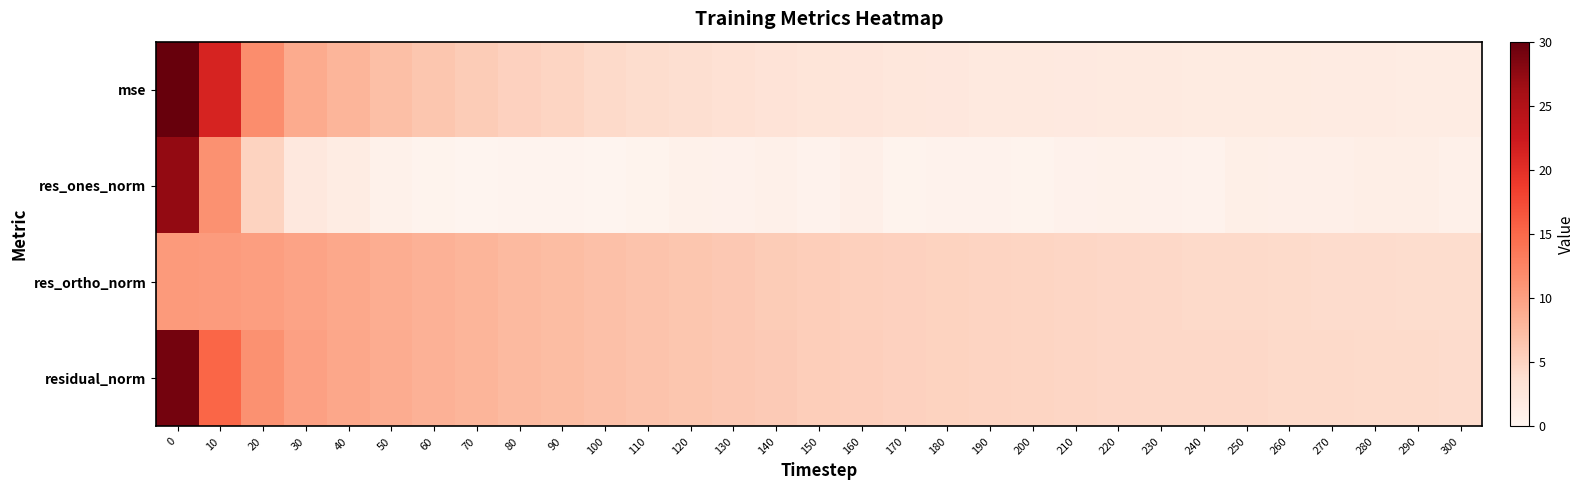

List the series in order of their peak value, lowest first.

res_ortho_norm, res_ones_norm, residual_norm, mse